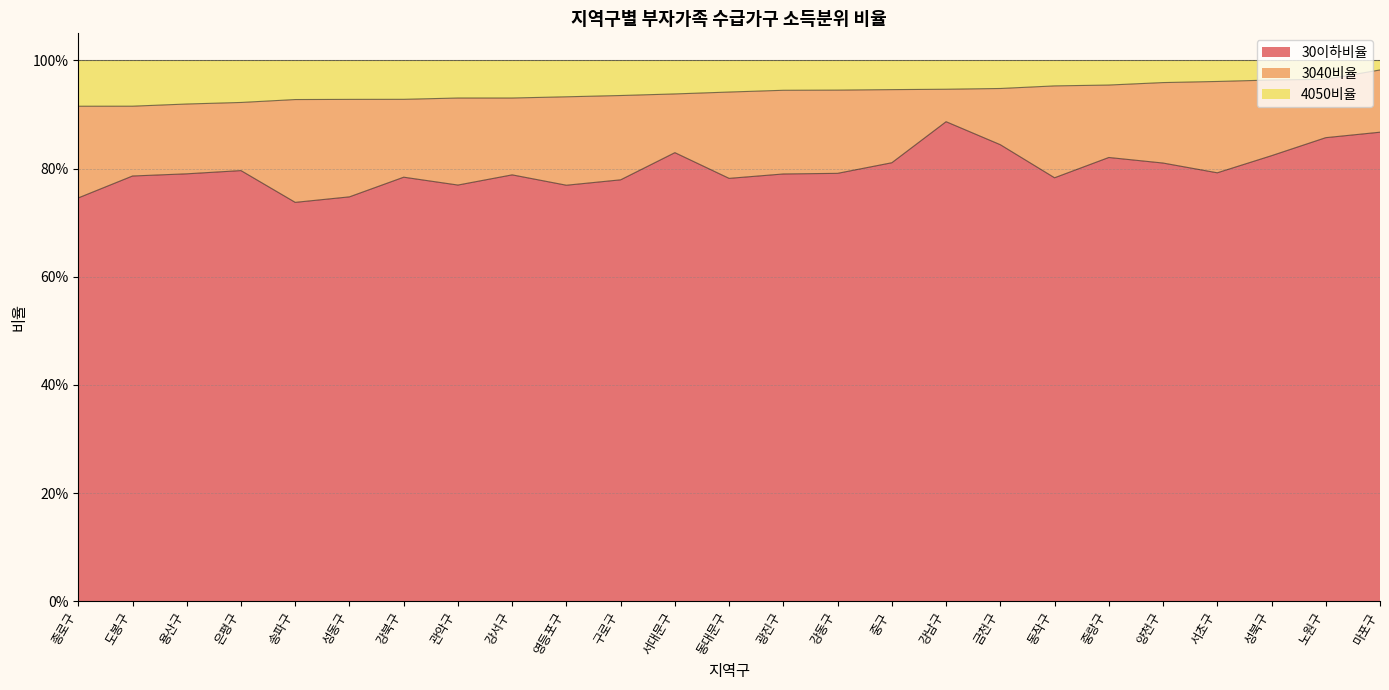

Which has a higher value, 광진구 or 도봉구?

광진구